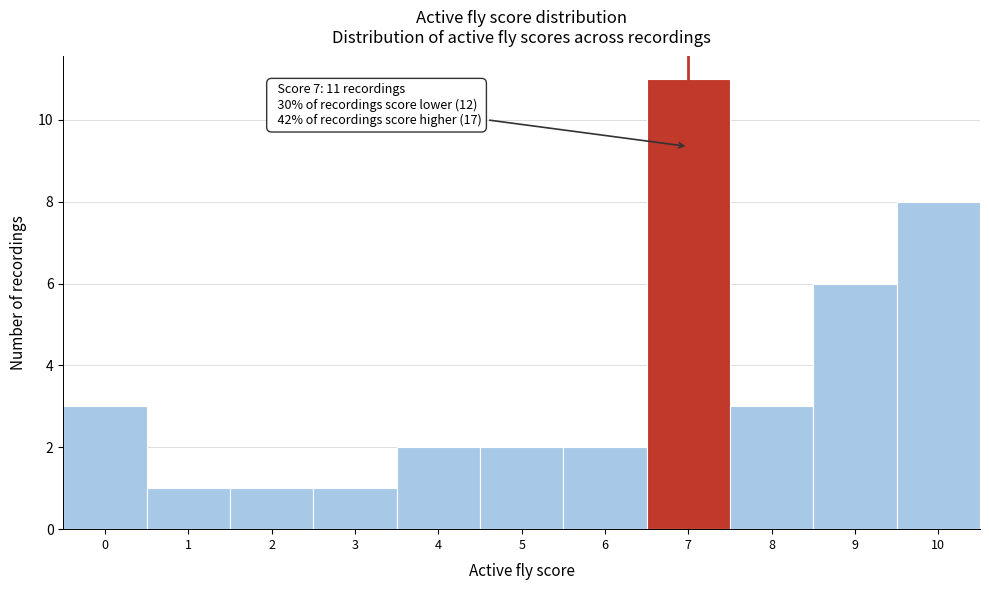

Reading right to left, what are all the values shown in this chart?

10=8	9=6	8=3	7=11	6=2	5=2	4=2	3=1	2=1	1=1	0=3